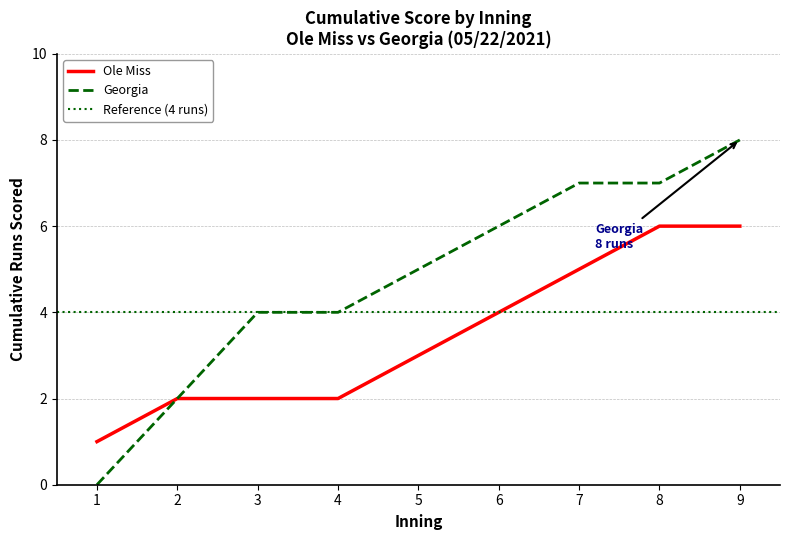

At which label does Georgia reach its peak?

9